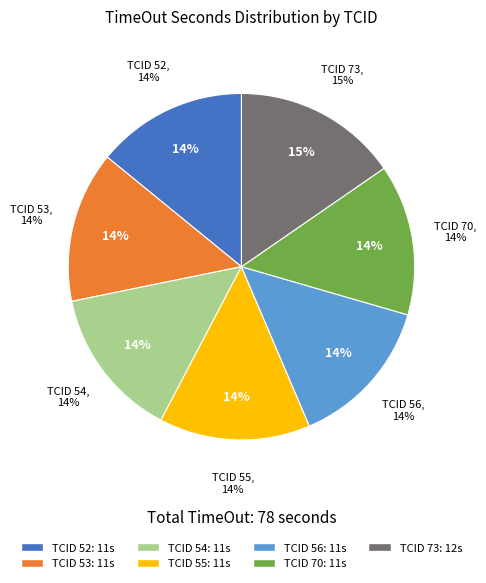

To the nearest percent, what is the average slice percentage?

14%